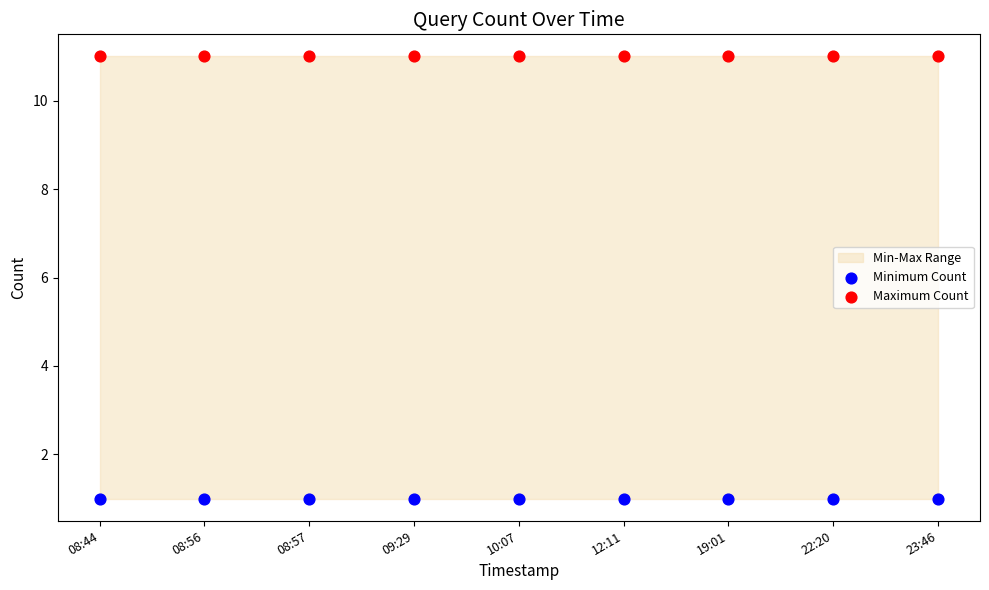

Which series reaches the maximum Y coordinate?

Maximum Count